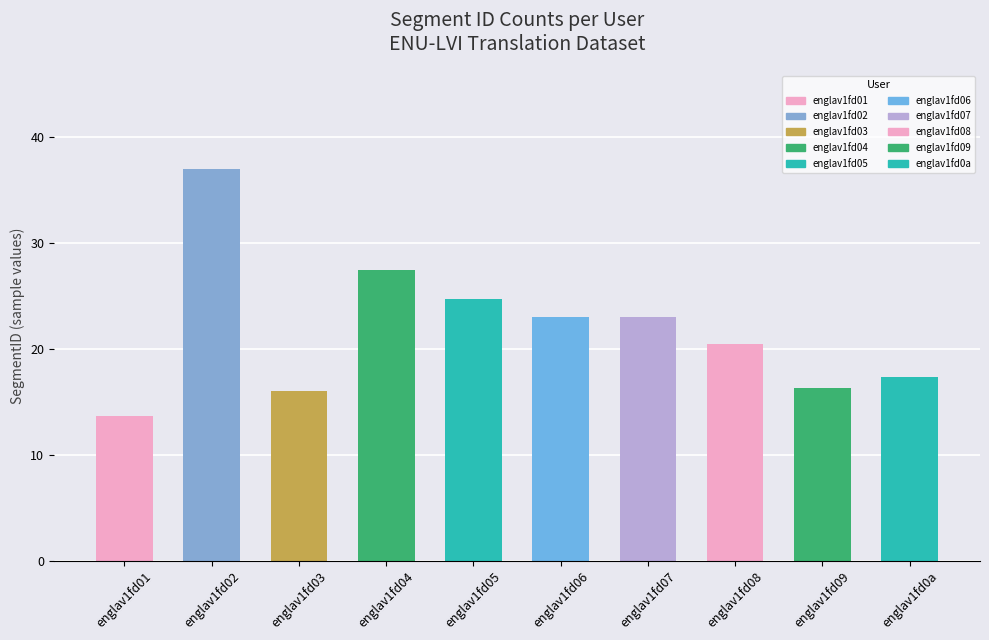

How many bars are there in total?

10